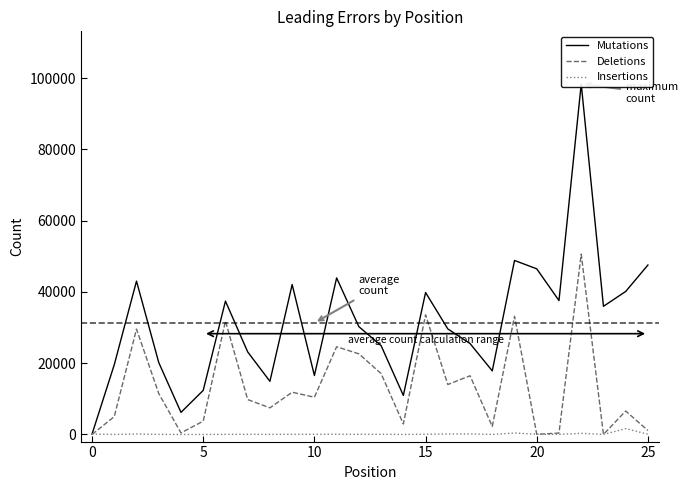

True or false: Mutations and Deletions intersect in this chart.

False